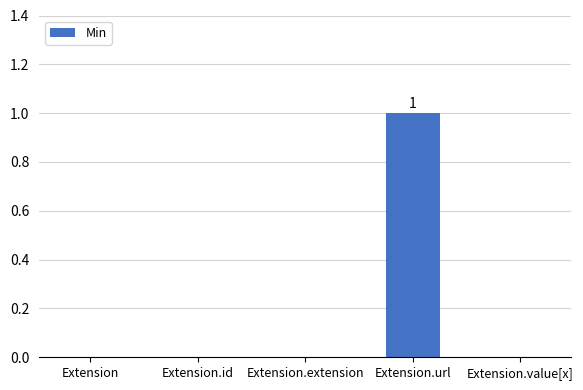

Which label corresponds to the largest value in the chart?

Extension.url